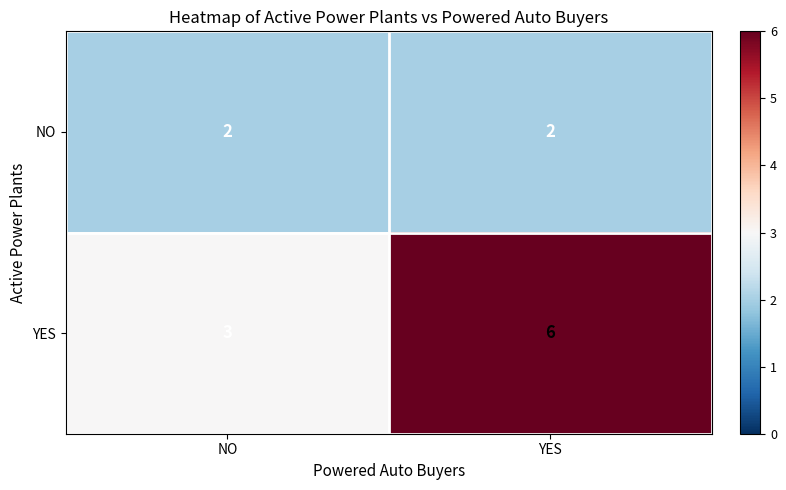

Between NO and YES, which series saw the biggest shift?

YES